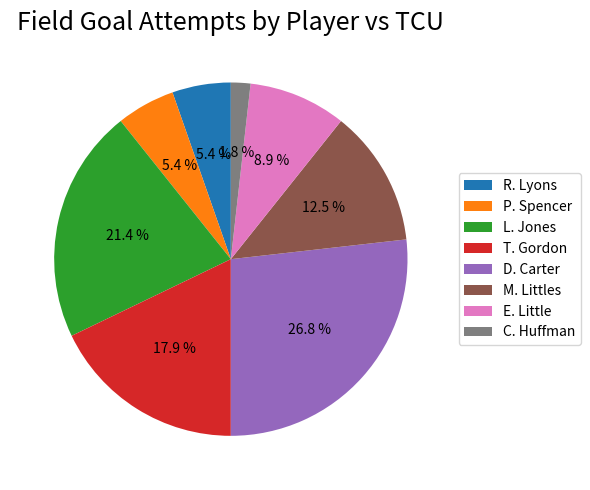

How many slices are in this pie chart?

8